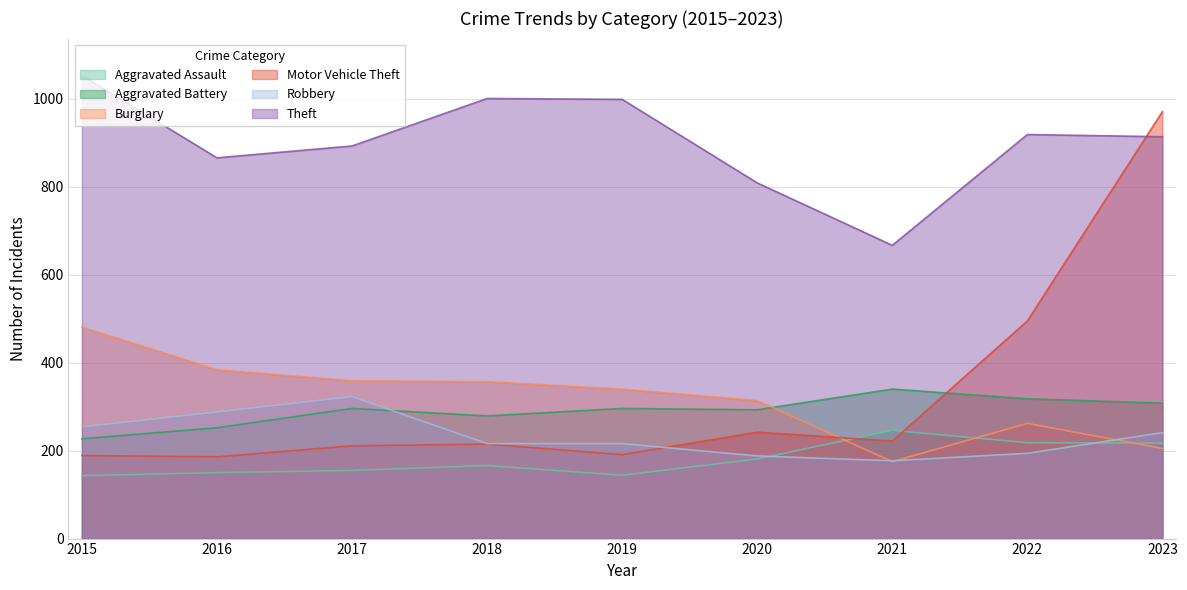

At which label is Burglary closest to 328?

2019